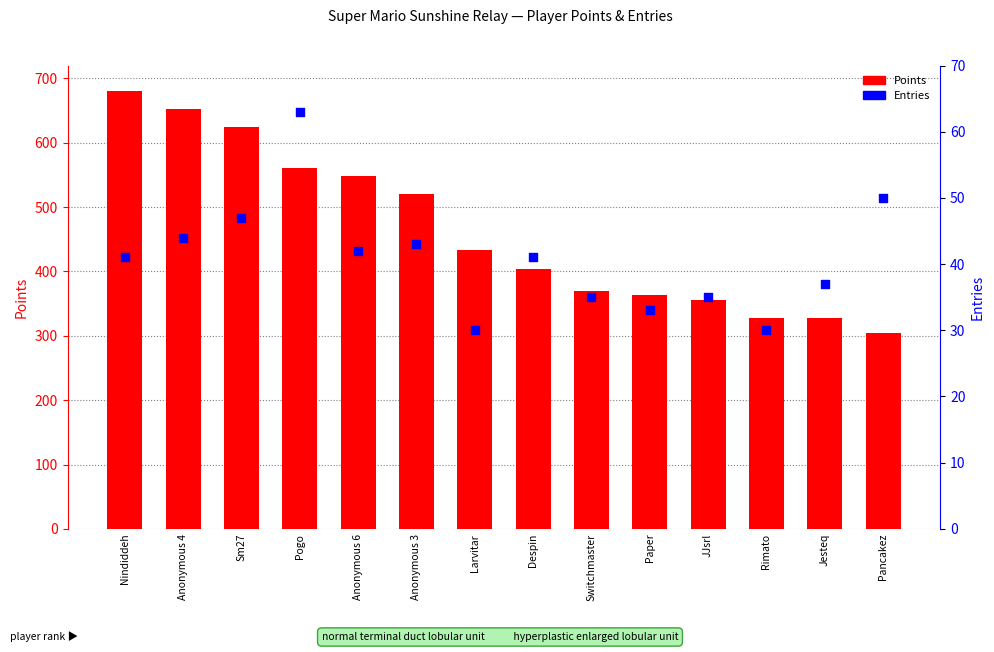

Which series contains the lowest Y value?

Entries